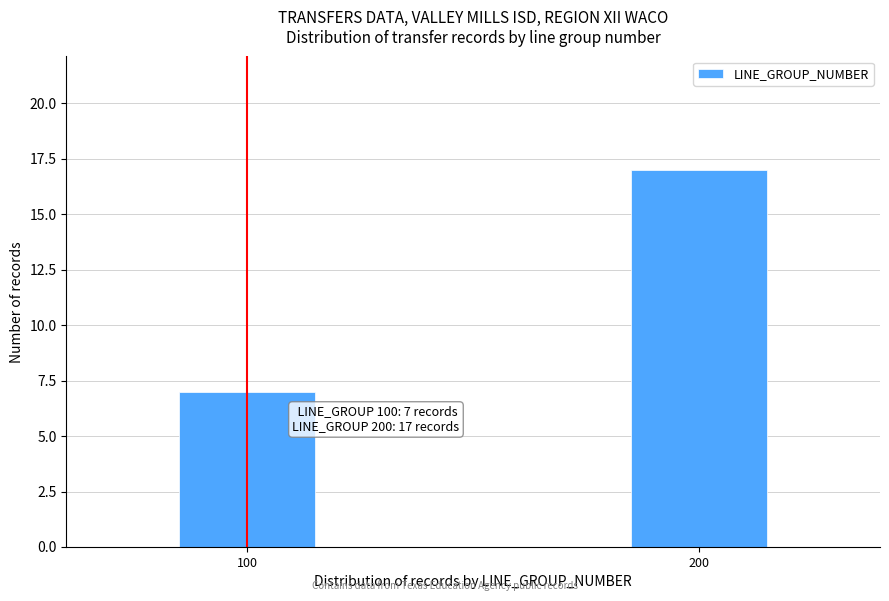

Reading left to right, list all the values displayed in this chart.

100=7	200=17